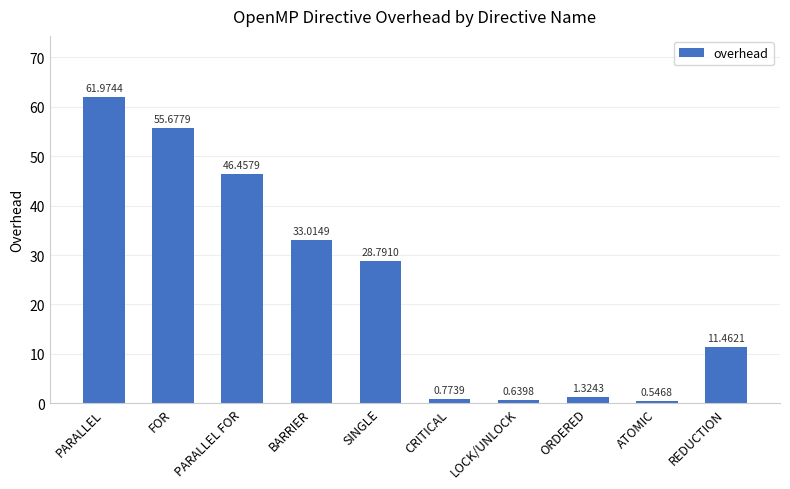

What is the sum of all values?

240.7